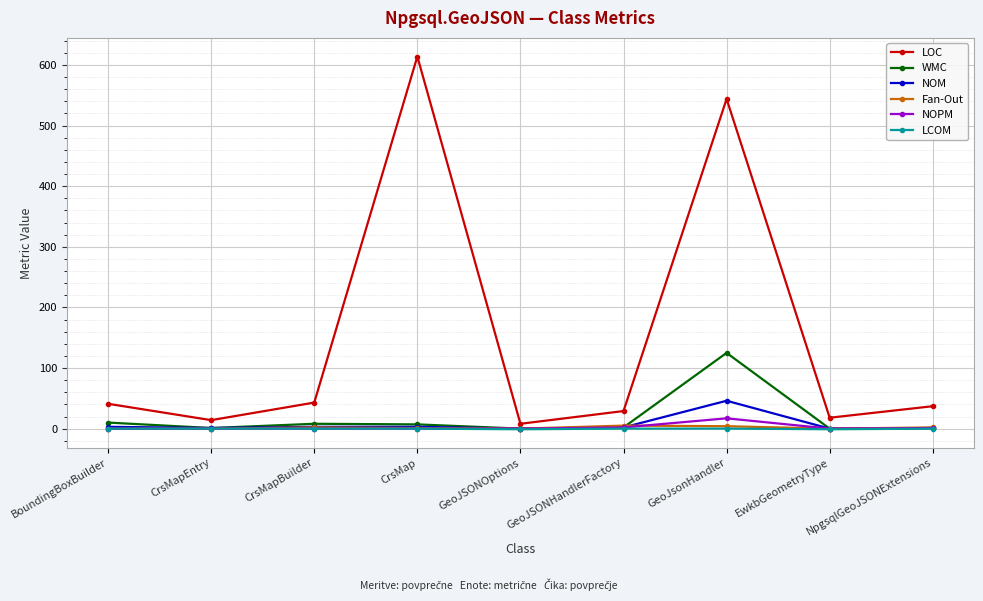

Which series has the largest total across all categories?

LOC